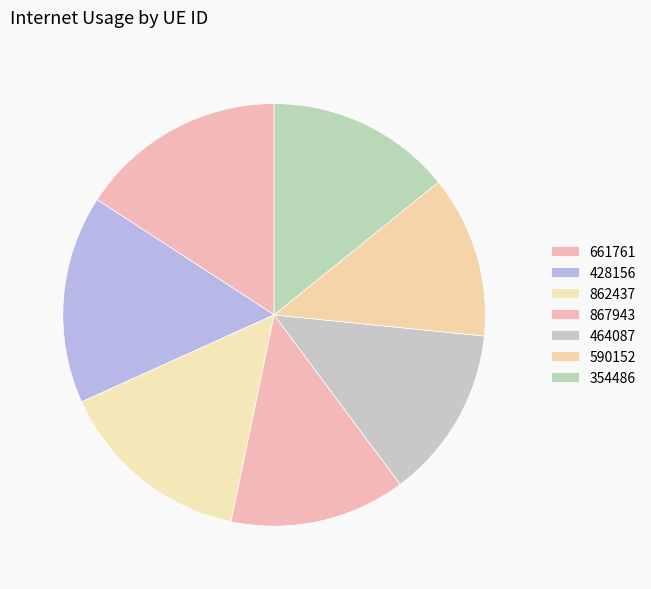

Which category has the smallest portion of the pie?

590152